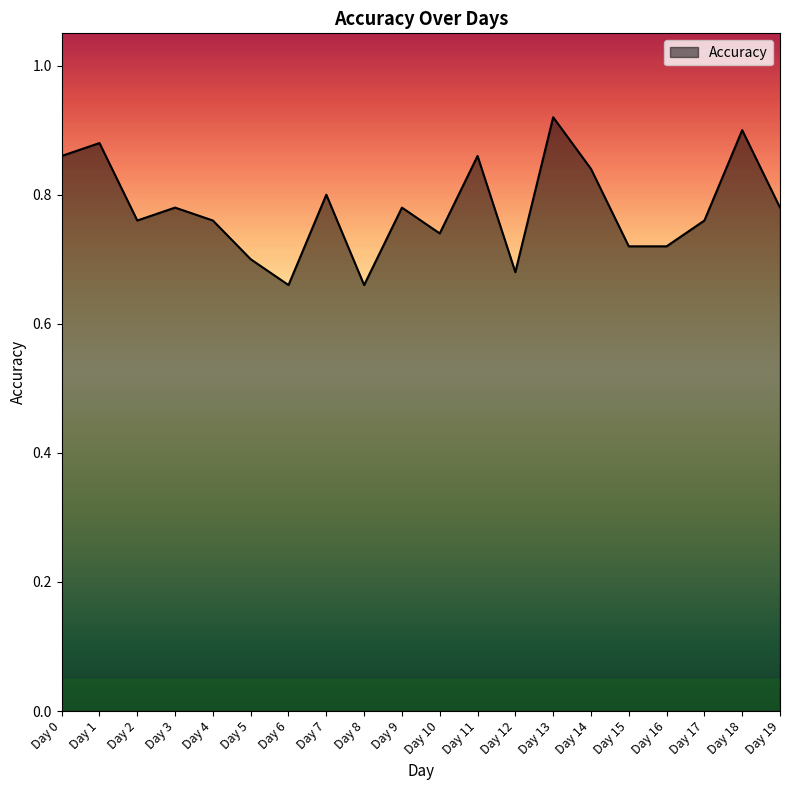

What is the change in value from Day 12 to Day 19?

+0.1